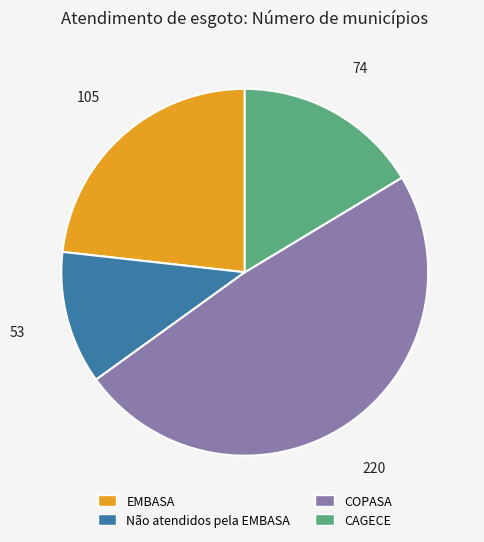

Does Não atendidos pela EMBASA account for over 50% of the chart?

No